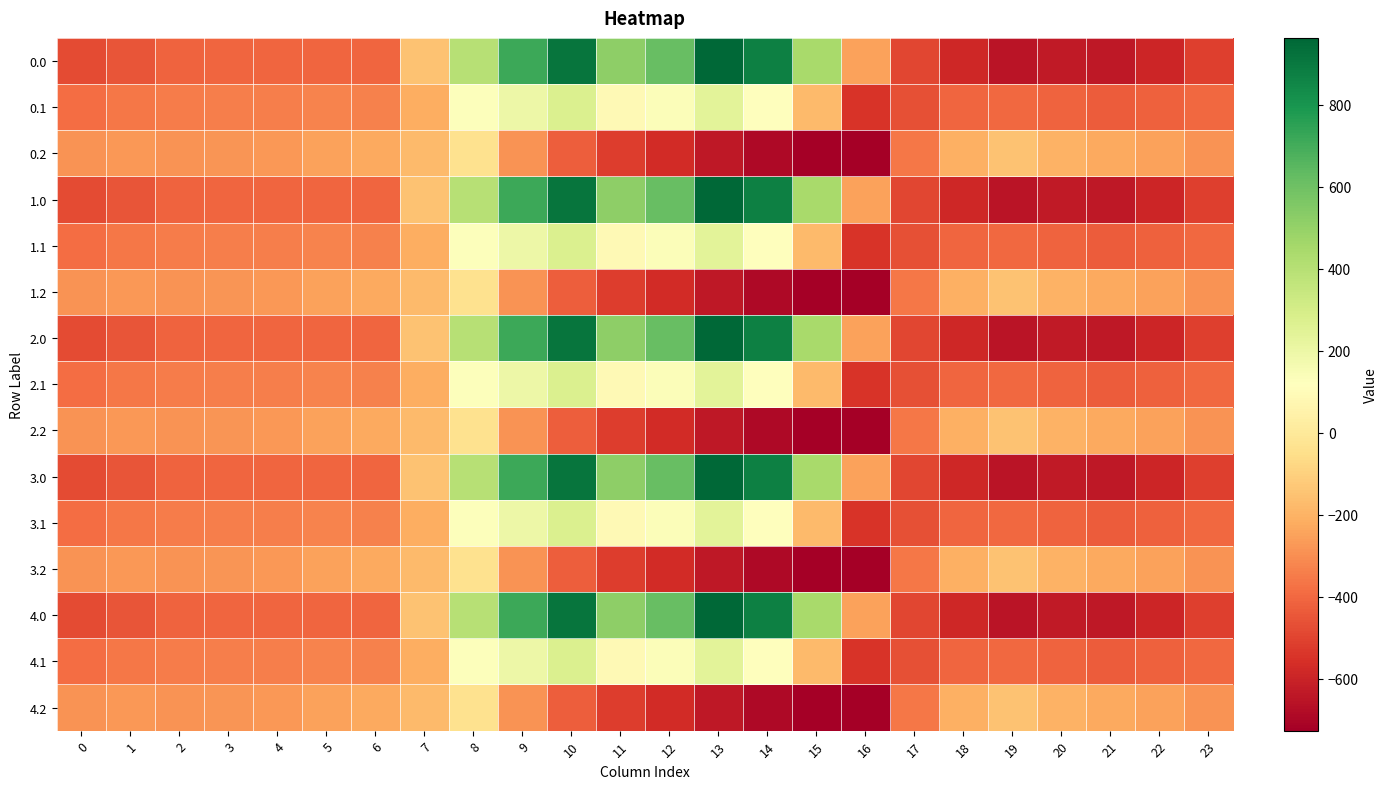

What is the total value across all series at 16?

-7623.8